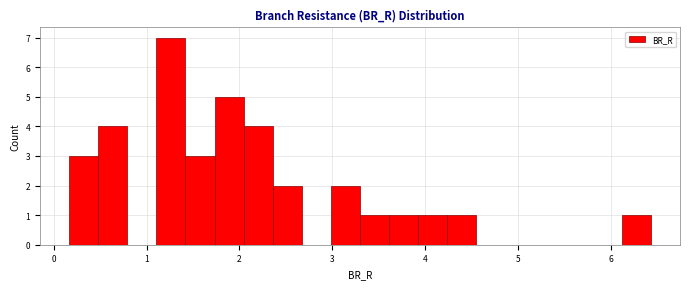

Around what value on the x-axis is the tallest bar? Give the approximate position of its centre, as read against the axis.

1.3